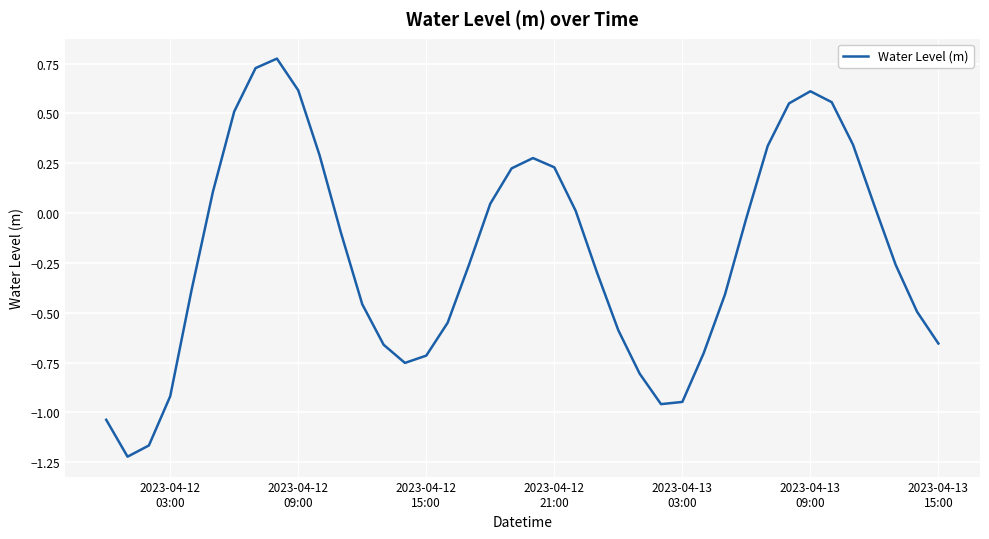

How many lines are shown in the chart?

1